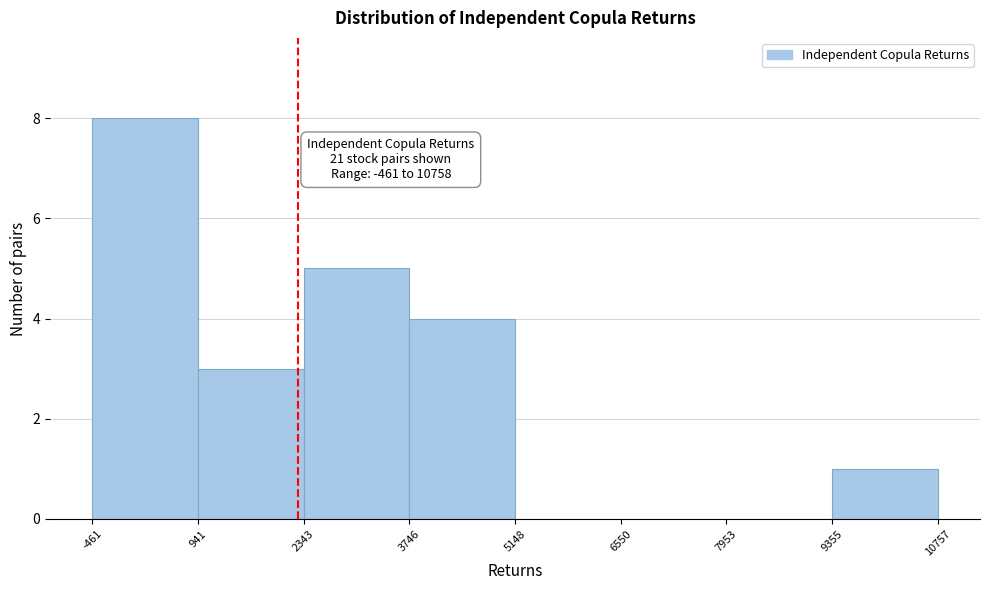

Over which range of the x-axis is the bar tallest?

-461 to 941